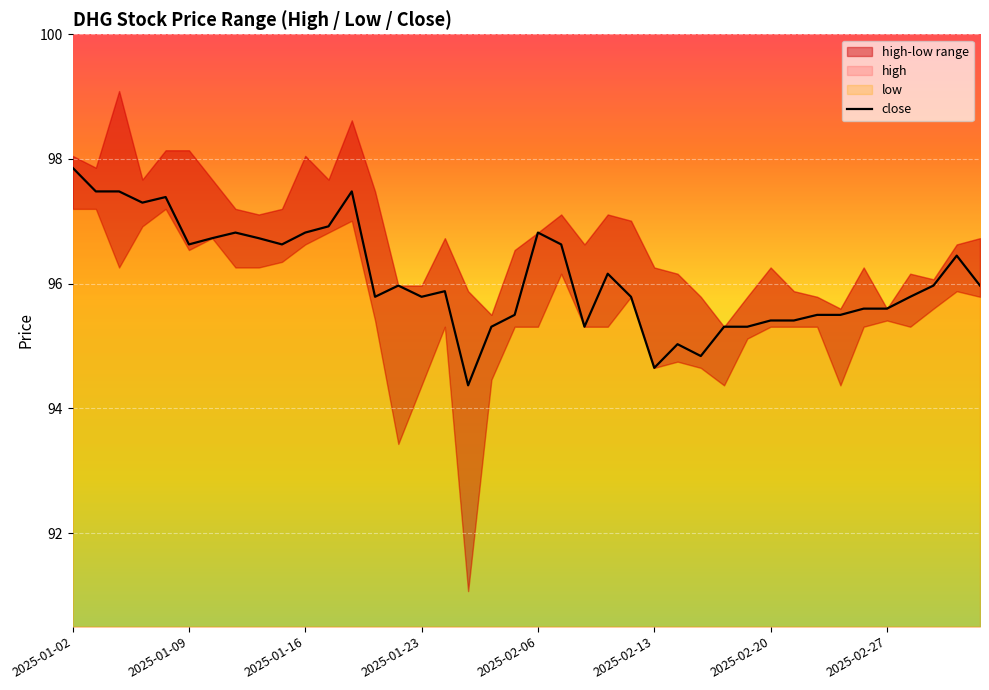

Reading left to right, extract all data points from this chart.

97.9	97.5	97.5	97.3	97.4	96.6	96.7	96.8	96.7	96.6	96.8	96.9	97.5	95.8	96.0	95.8	95.9	94.4	95.3	95.5	96.8	96.6	95.3	96.2	95.8	94.7	95.0	94.8	95.3	95.3	95.4	95.4	95.5	95.5	95.6	95.6	95.8	96.0	96.5	96.0